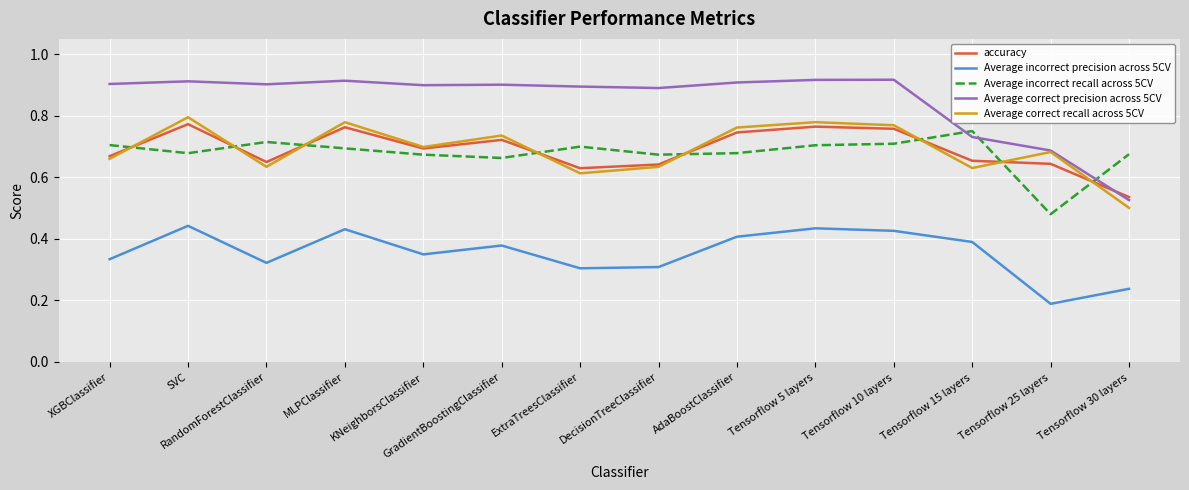

What is the sum of all Average incorrect precision across 5CV values?

5.0